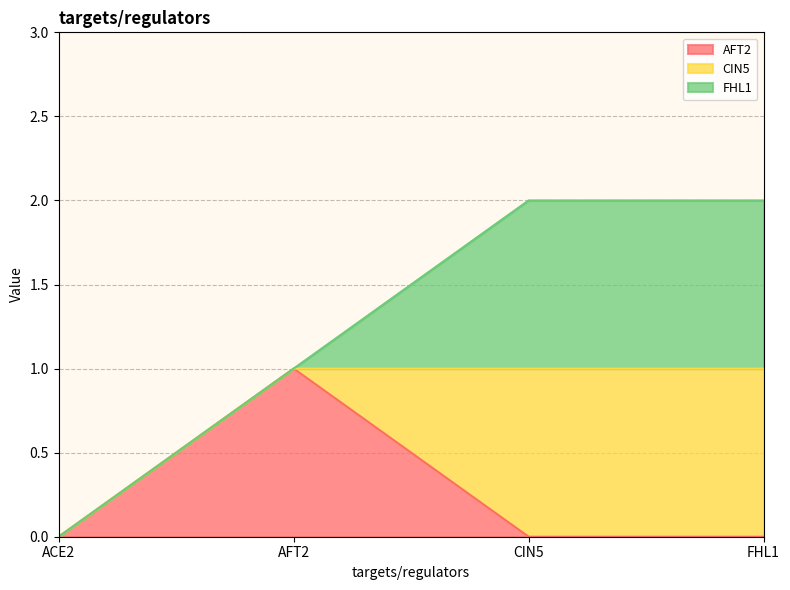

What is the difference between the AFT2 values at ACE2 and AFT2?

1